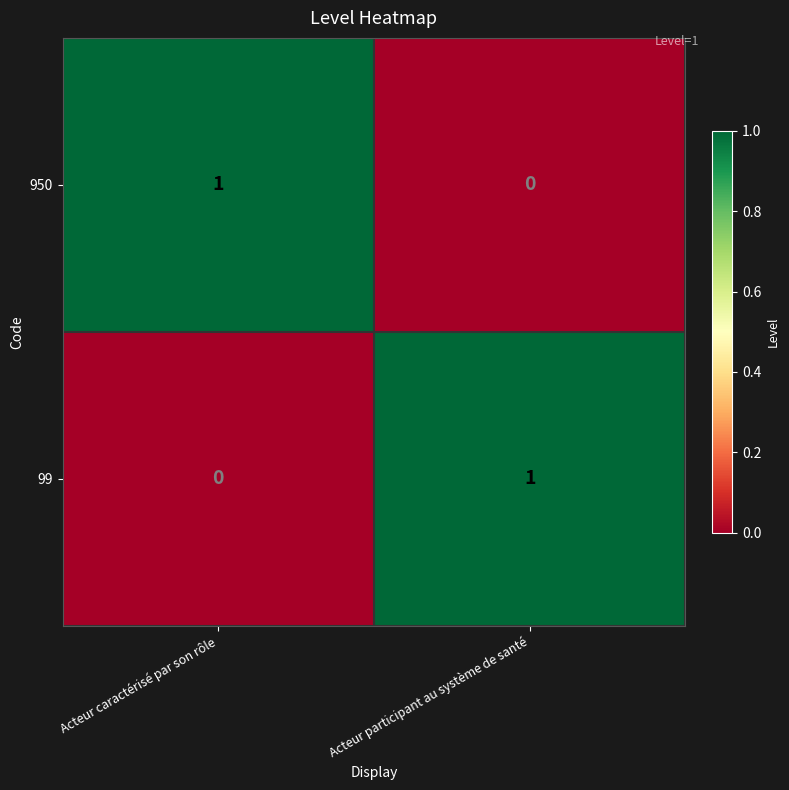

Where is 950 nearest to the value 0?

Acteur participant au système de santé